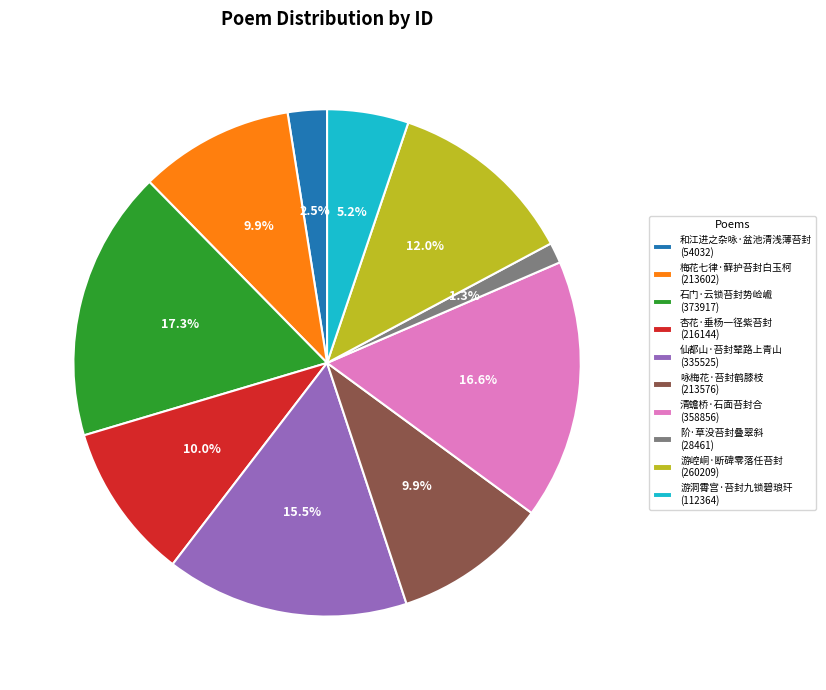

To the nearest percent, what is the combined percentage of 游洞霄宫·苔封九锁碧琅玕 and 清蟾桥·石面苔封合?

22%